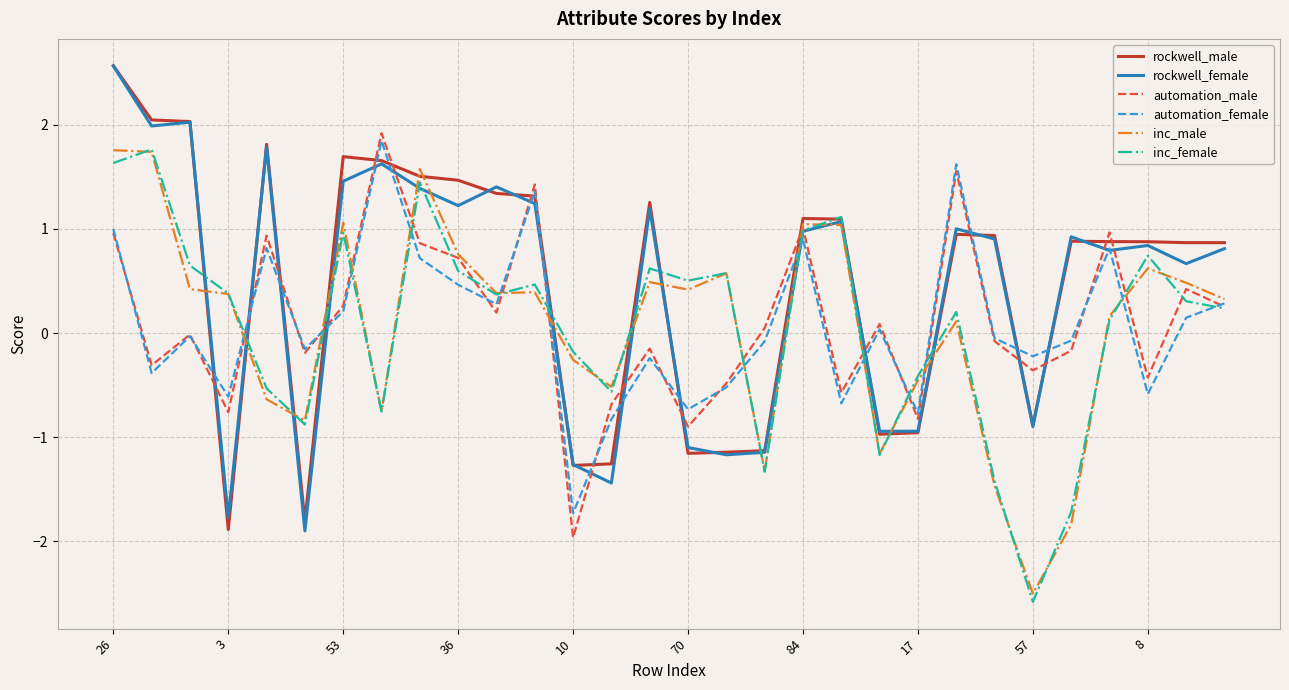

What is the maximum value for inc_male?

1.8